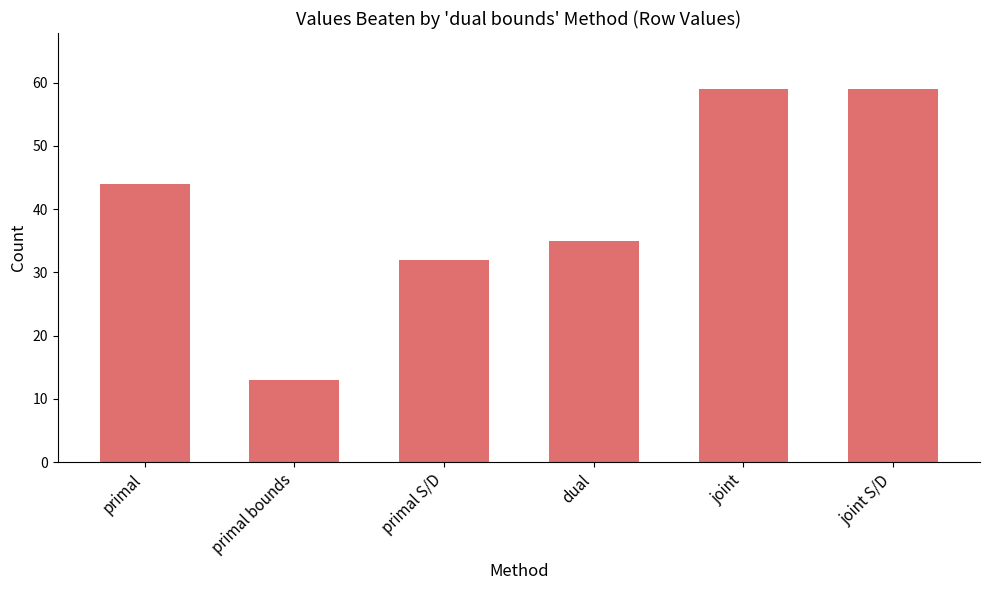

True or false: the data shows 46 at dual.

False